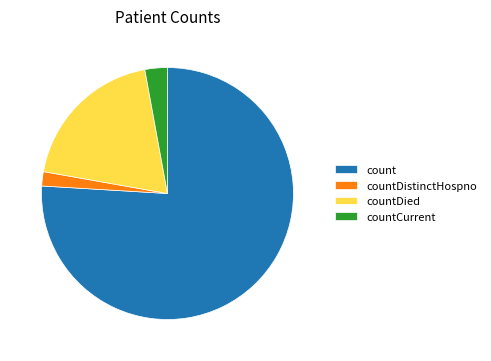

Which category has the biggest portion of the pie?

count